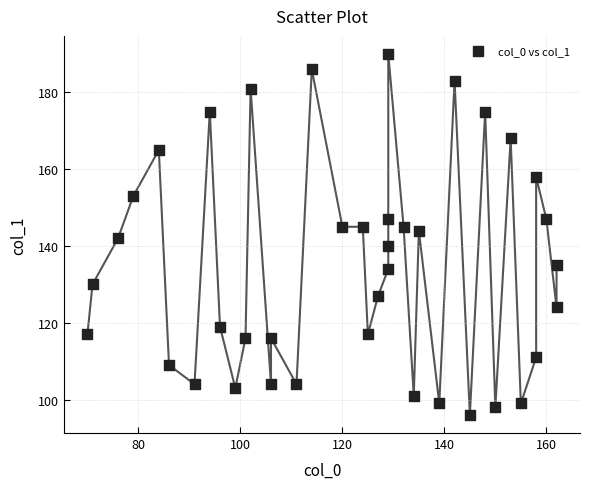

What is the range of Y values (max minus min)?

94